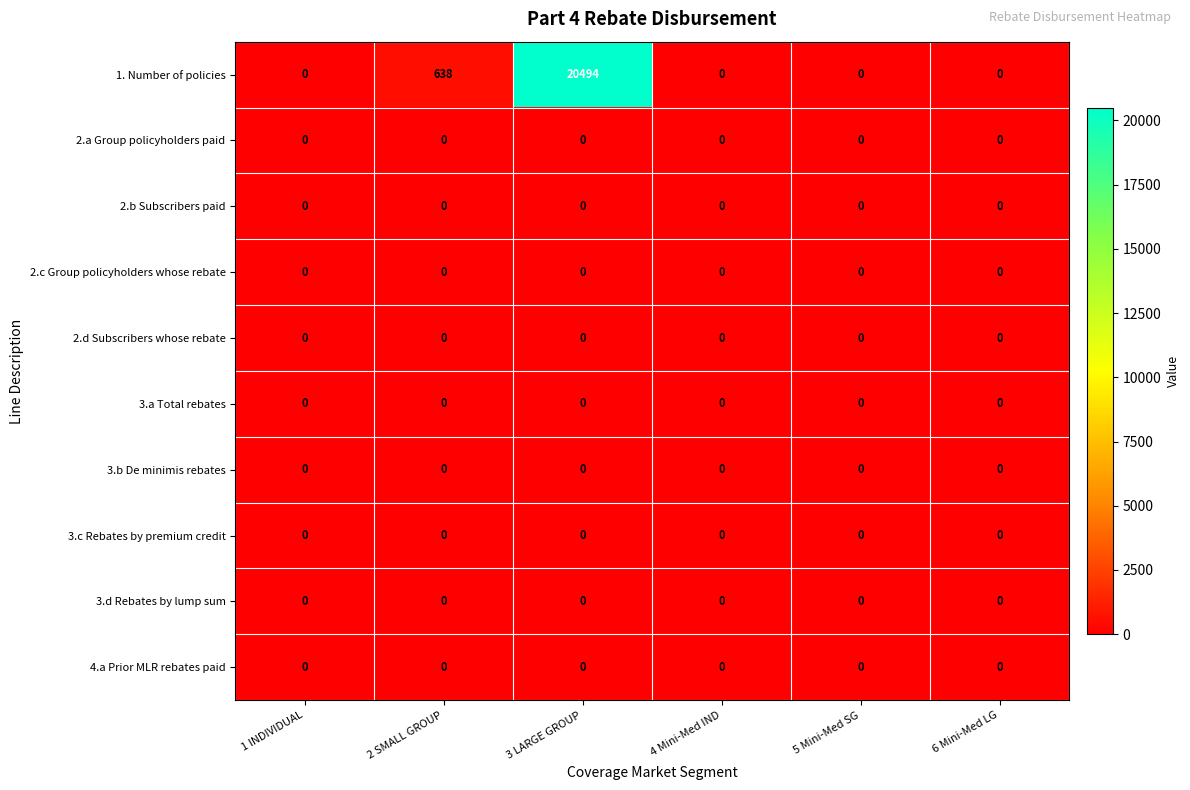

At which category does the chart reach its peak across all series?

3 LARGE GROUP